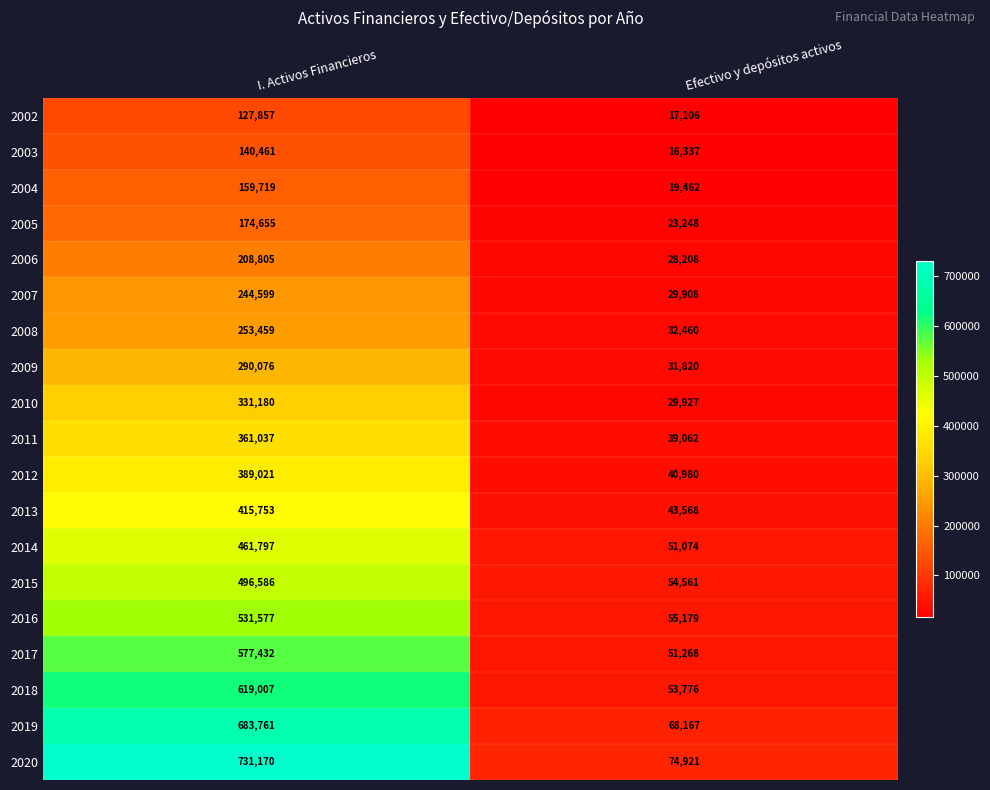

True or false: 2007 has a value of 11753 at Efectivo y depósitos activos.

False